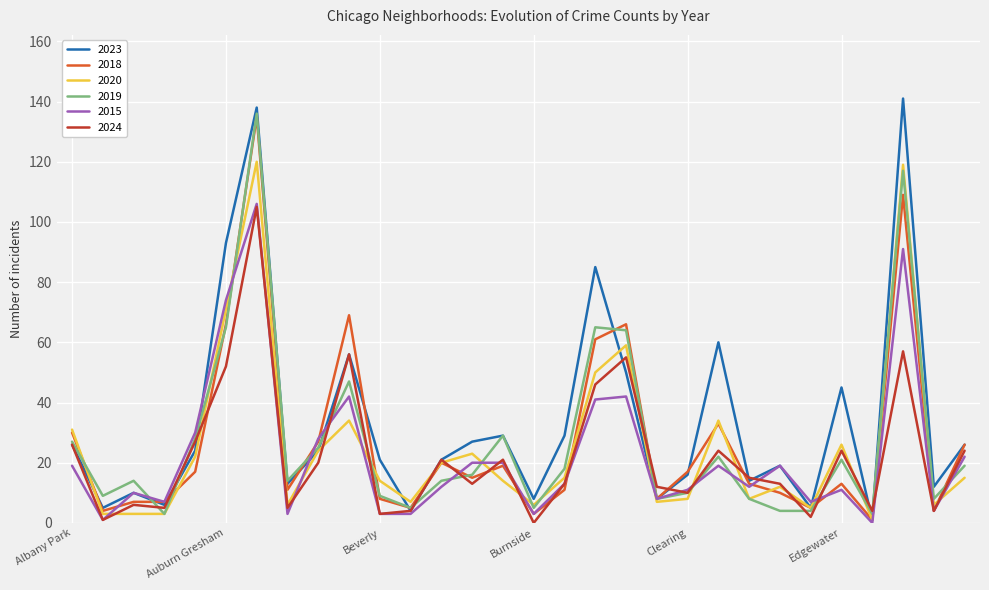

What is the maximum value for 2020?

120